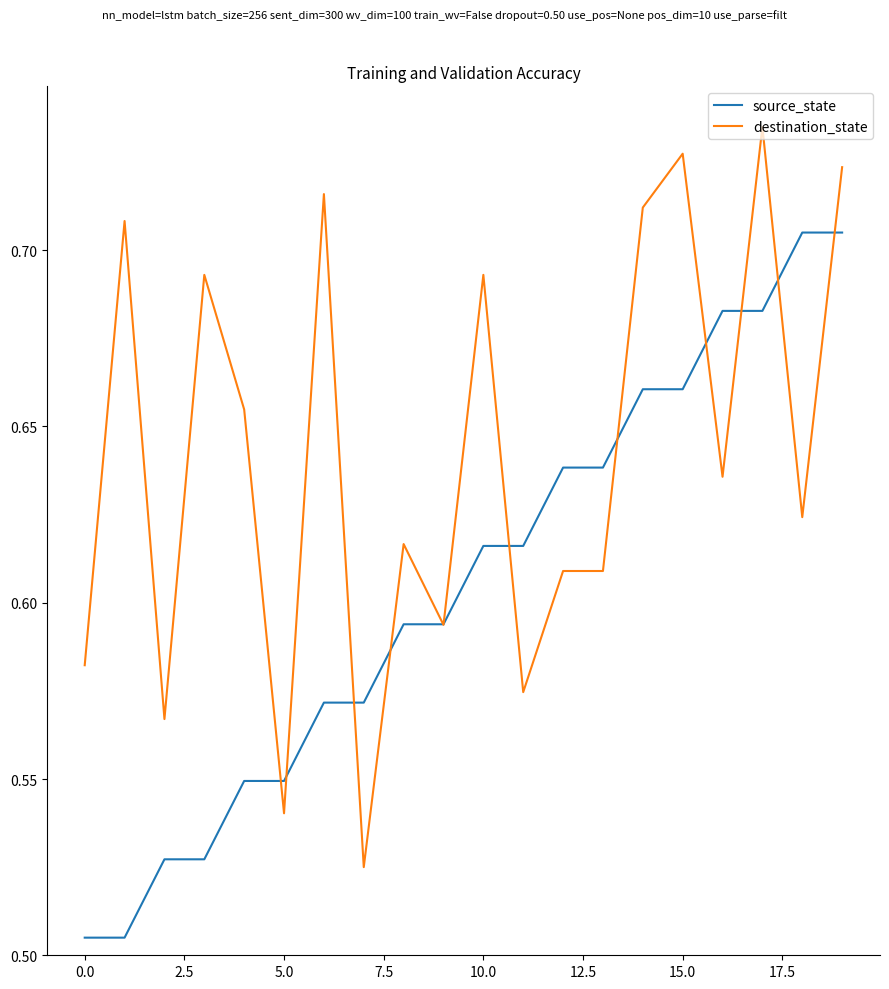

List the series in order of their overall mean, highest first.

destination_state, source_state